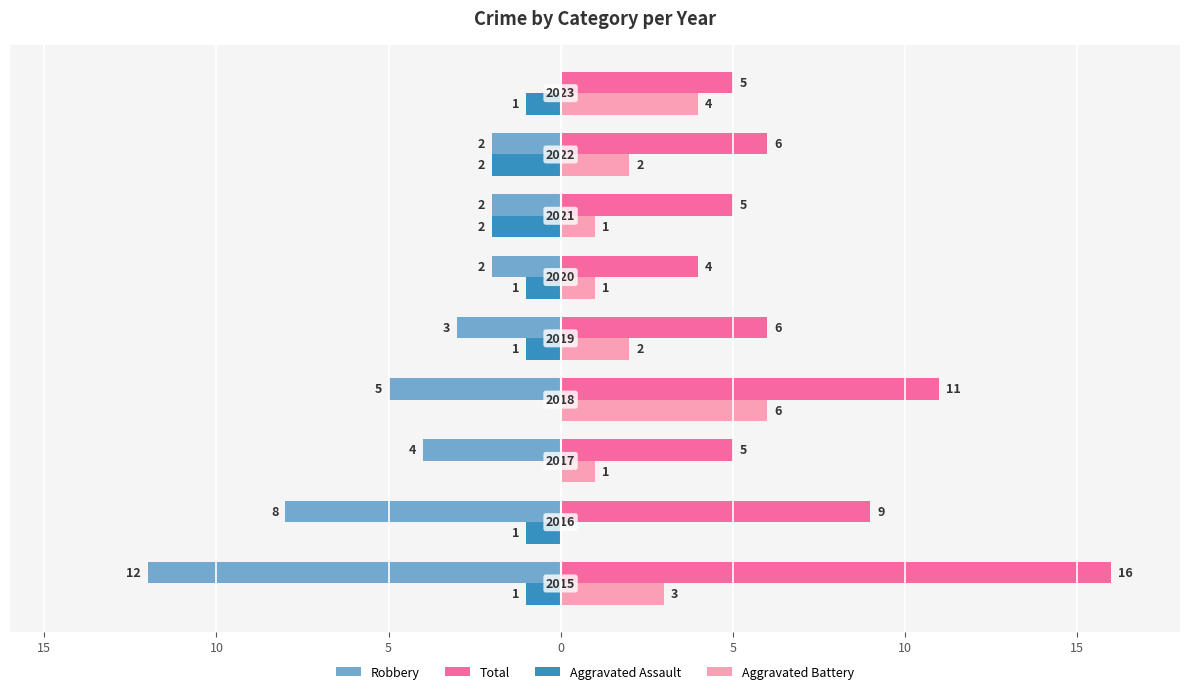

What are all the series names shown in the legend?

Robbery, Total, Aggravated Assault, Aggravated Battery